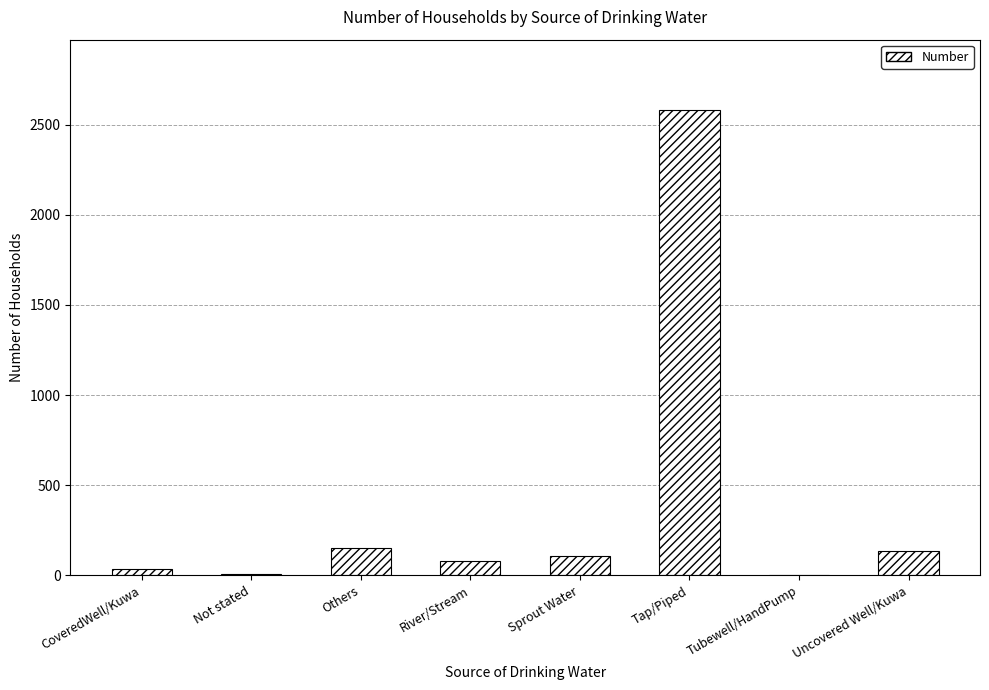

Read the value at Uncovered Well/Kuwa.

136